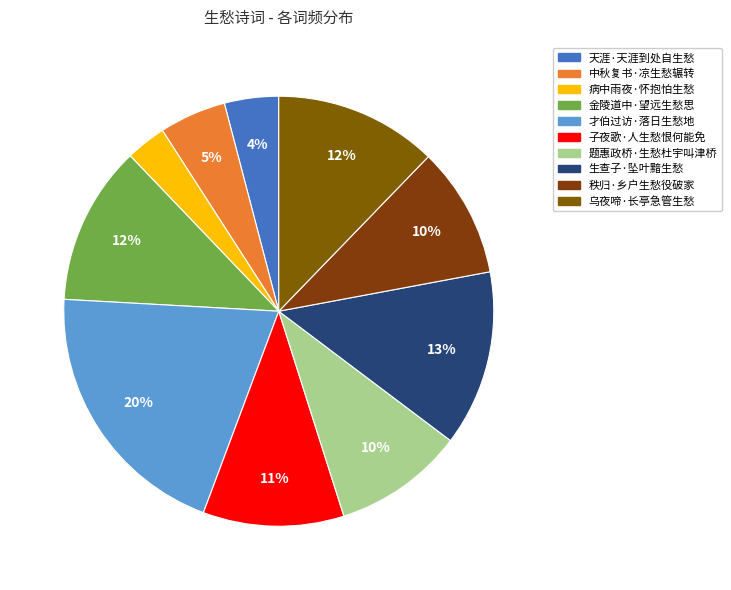

Is there a majority slice in this chart?

No